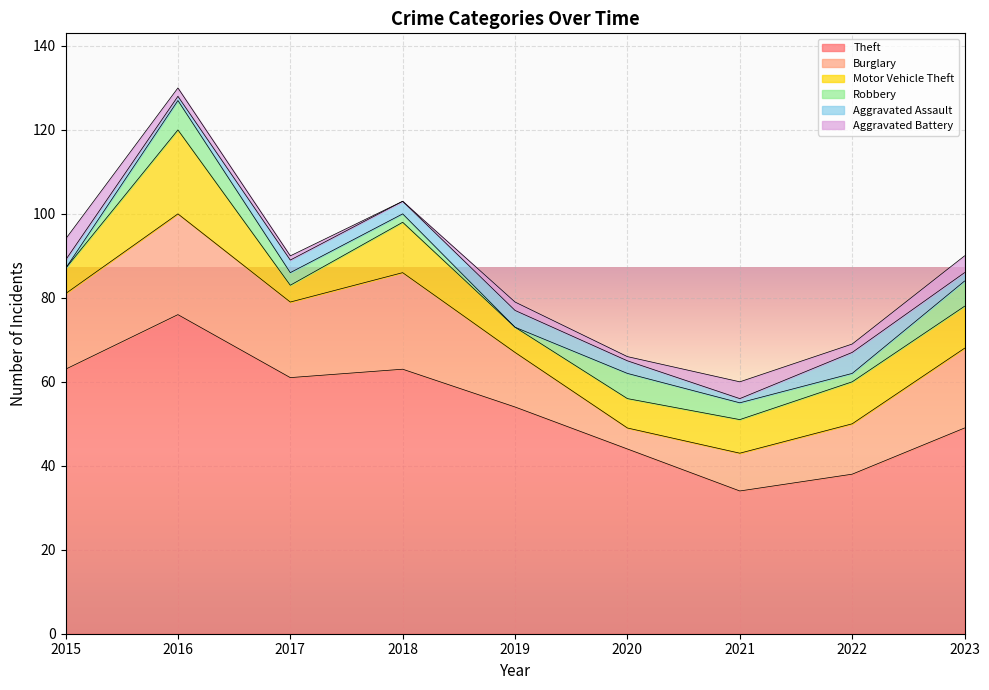

What is the lowest value of the Theft series?

34